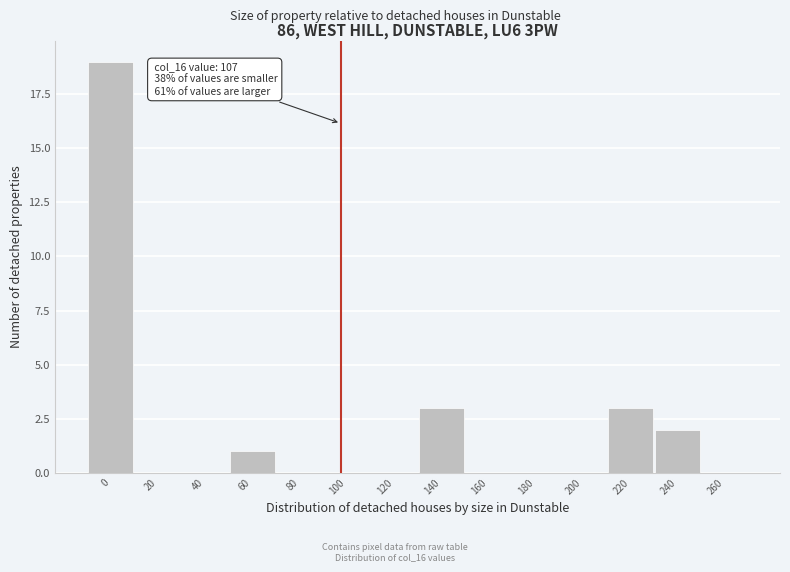

Reading left to right, transcribe all the data shown in this chart.

0=19	20=0	40=0	60=1	80=0	100=0	120=0	140=3	160=0	180=0	200=0	220=3	240=2	260=0